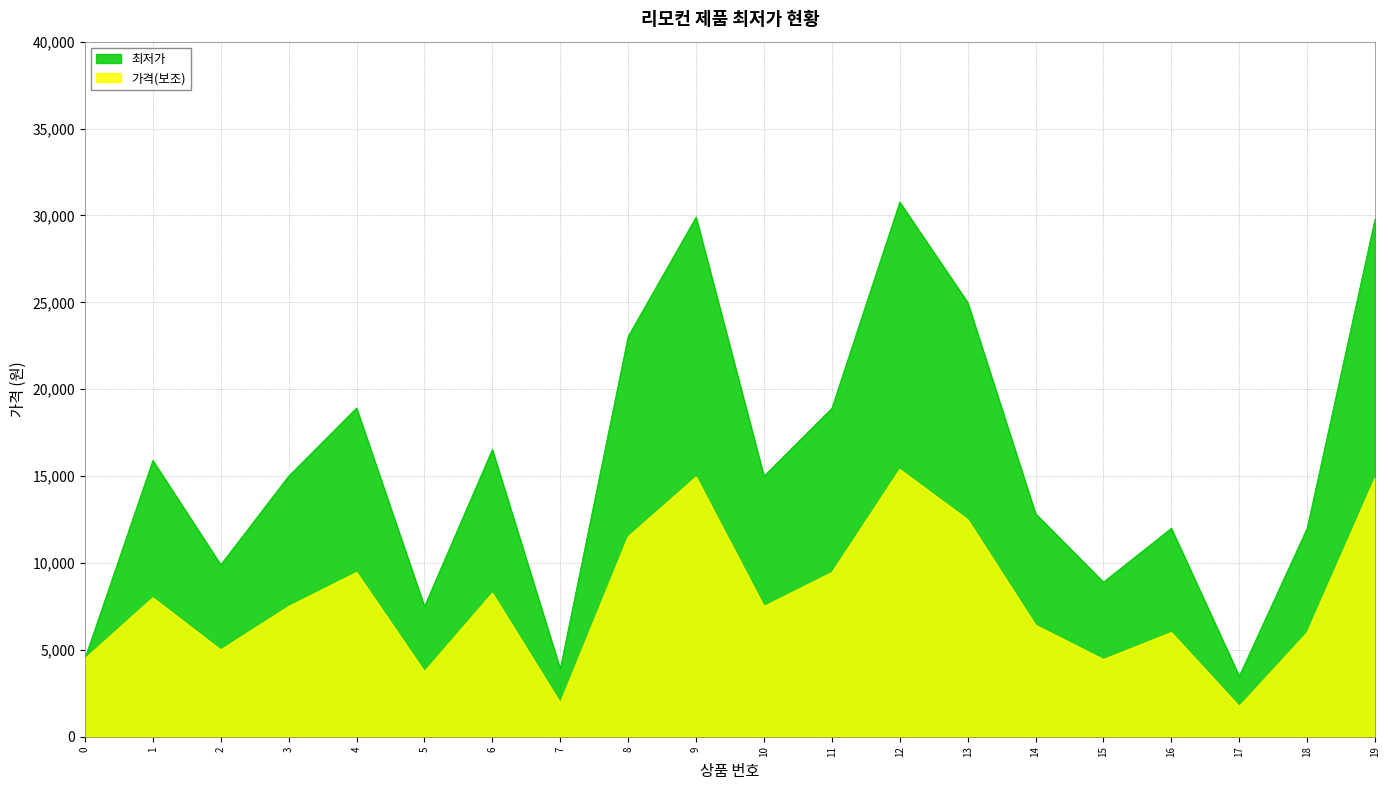

What is the minimum value shown in the chart?

1745